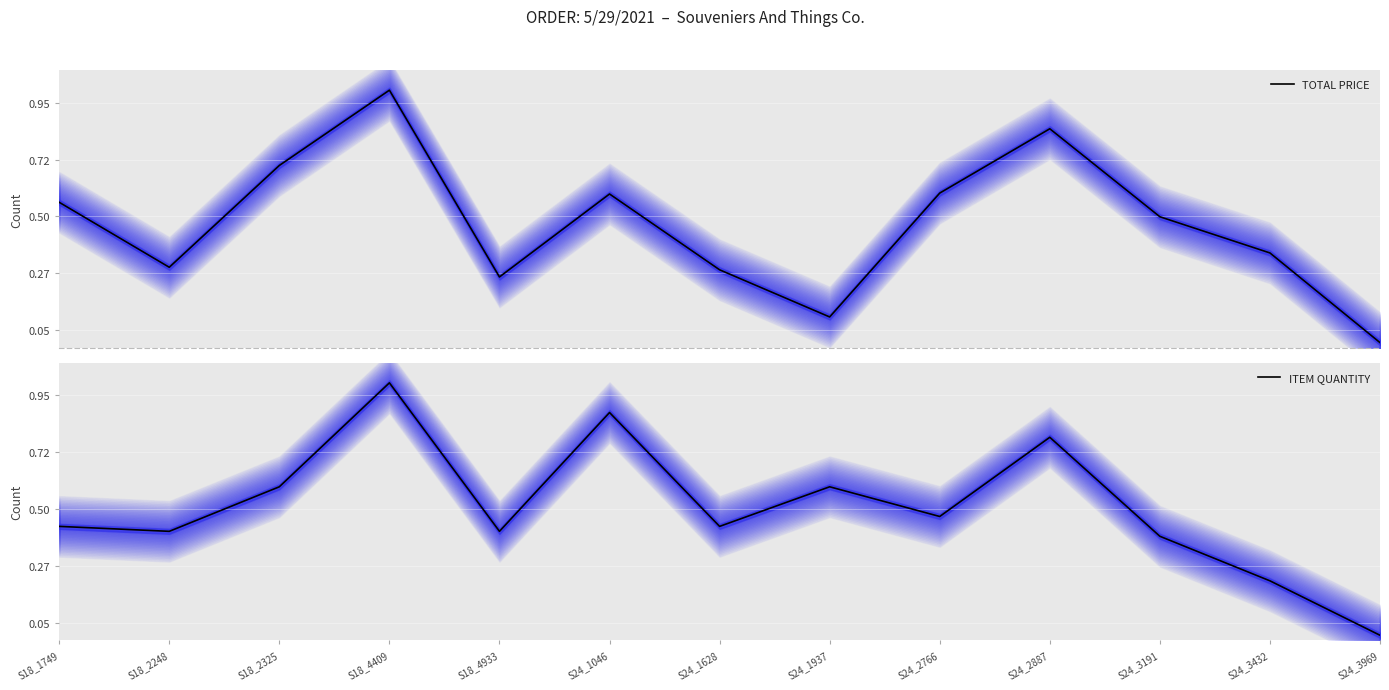

The value of ITEM QUANTITY at S18_1749 is 0.4. True or false?

True